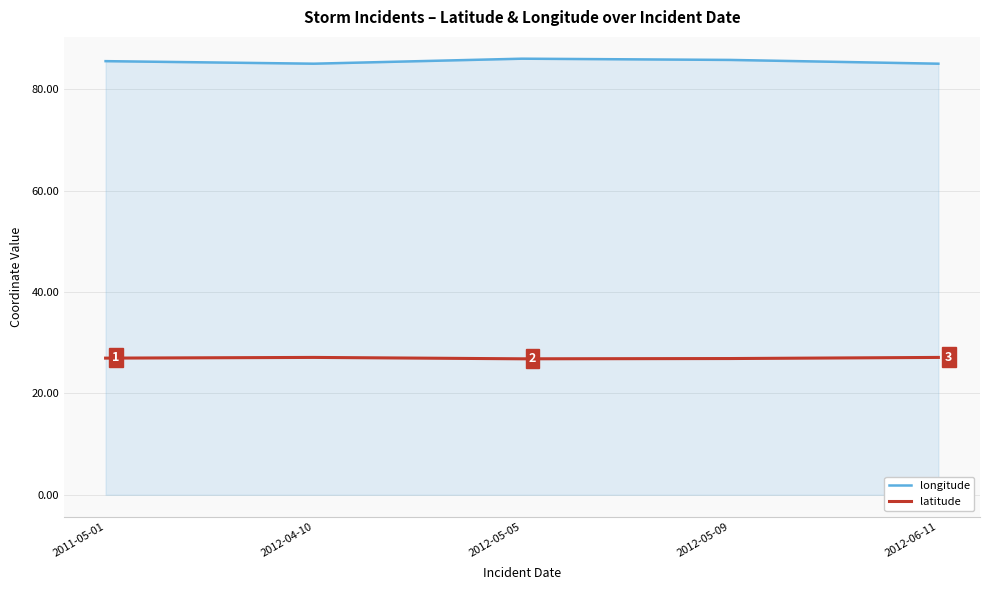

Does the chart have visible grid lines?

Yes